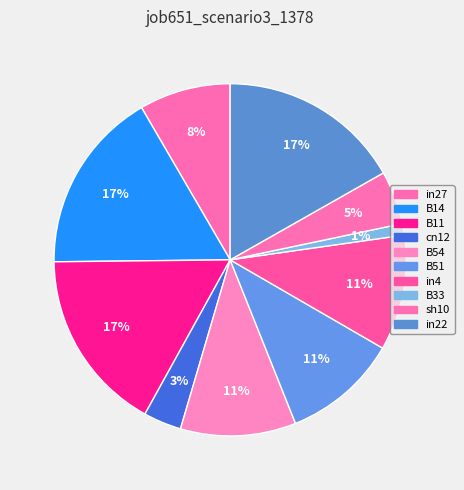

How much of the chart is everything except B11?

83.2%